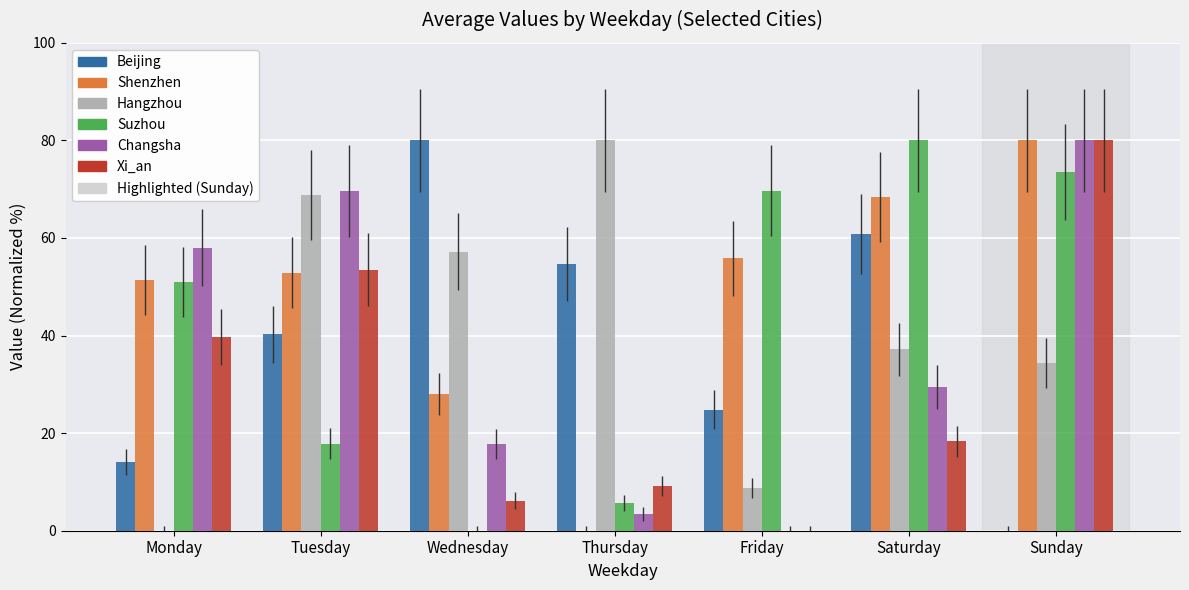

What is the sum of the Changsha values at Monday and Friday?

58.0